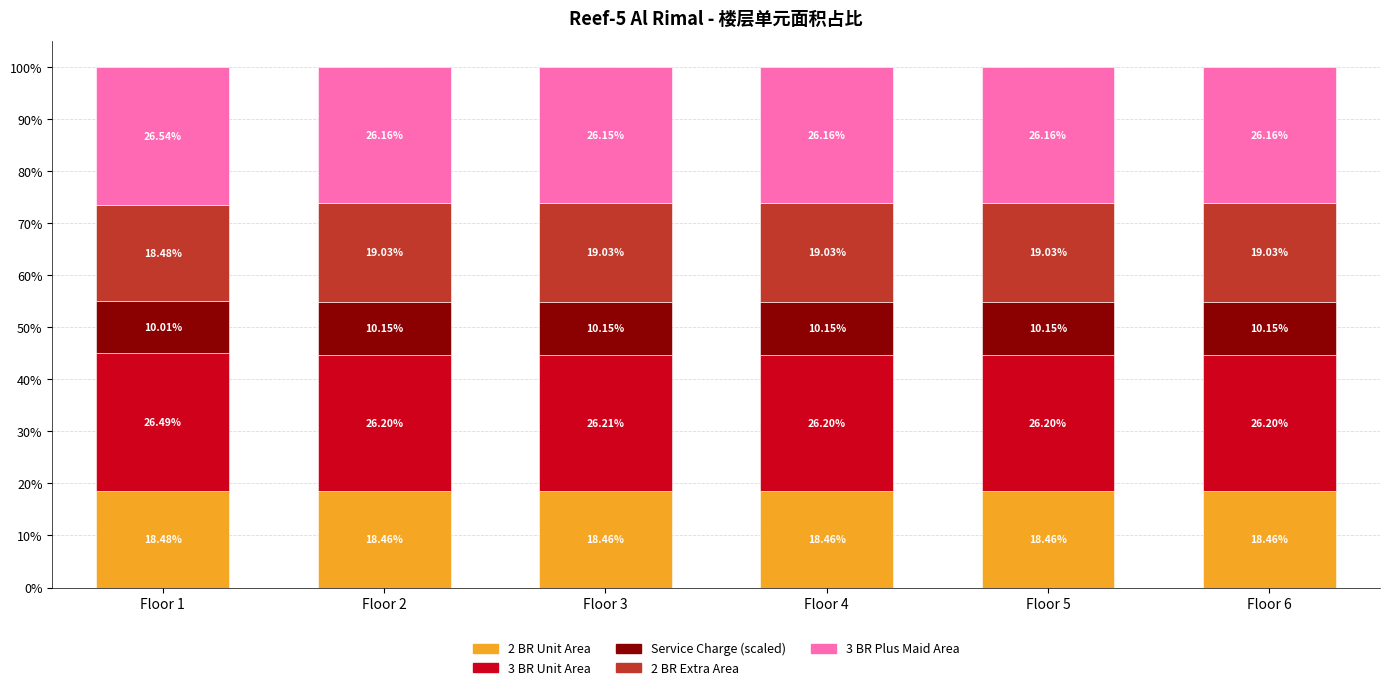

What is the total value across all series at Floor 5?

100.0